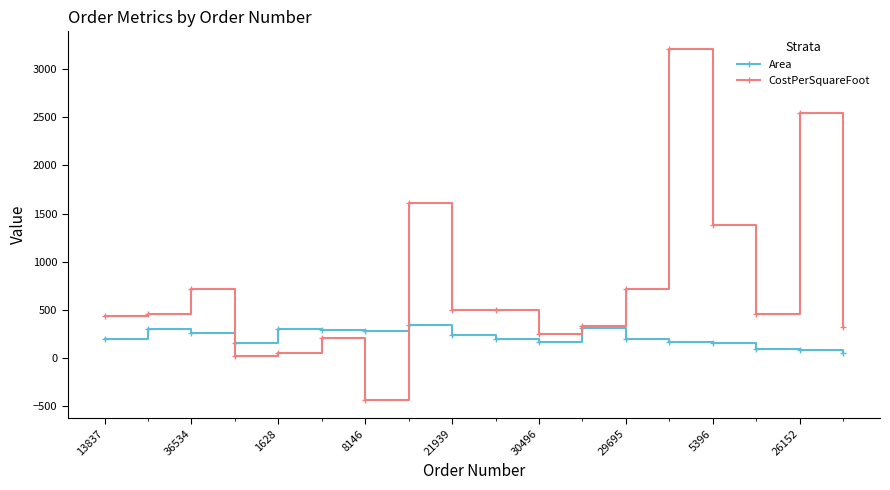

List the series in order of their overall mean, highest first.

CostPerSquareFoot, Area